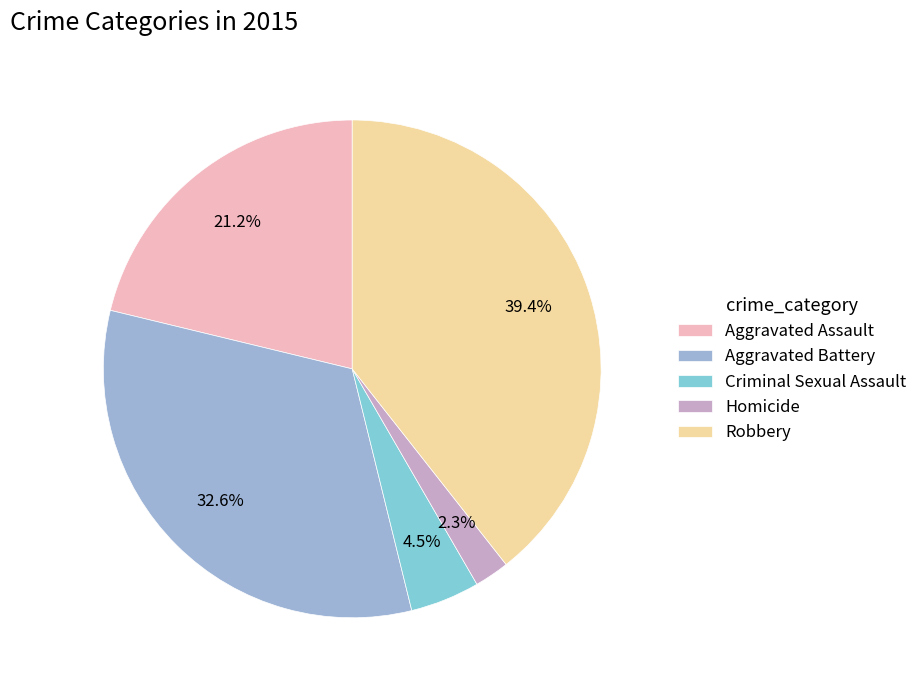

What is the ratio of the value at Criminal Sexual Assault to the value at Robbery?

0.1